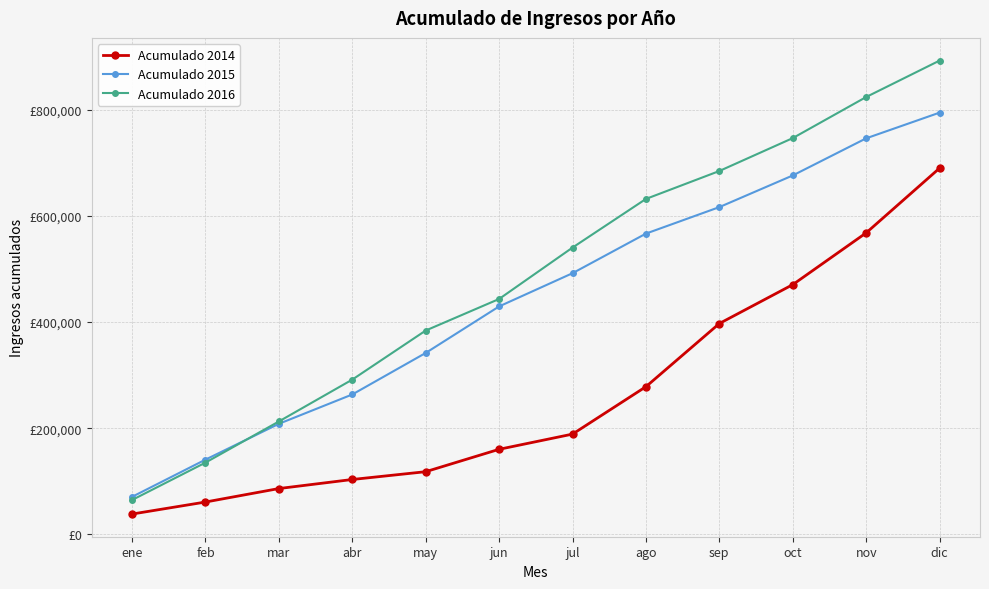

List the series in order of their overall mean, highest first.

Acumulado 2016, Acumulado 2015, Acumulado 2014